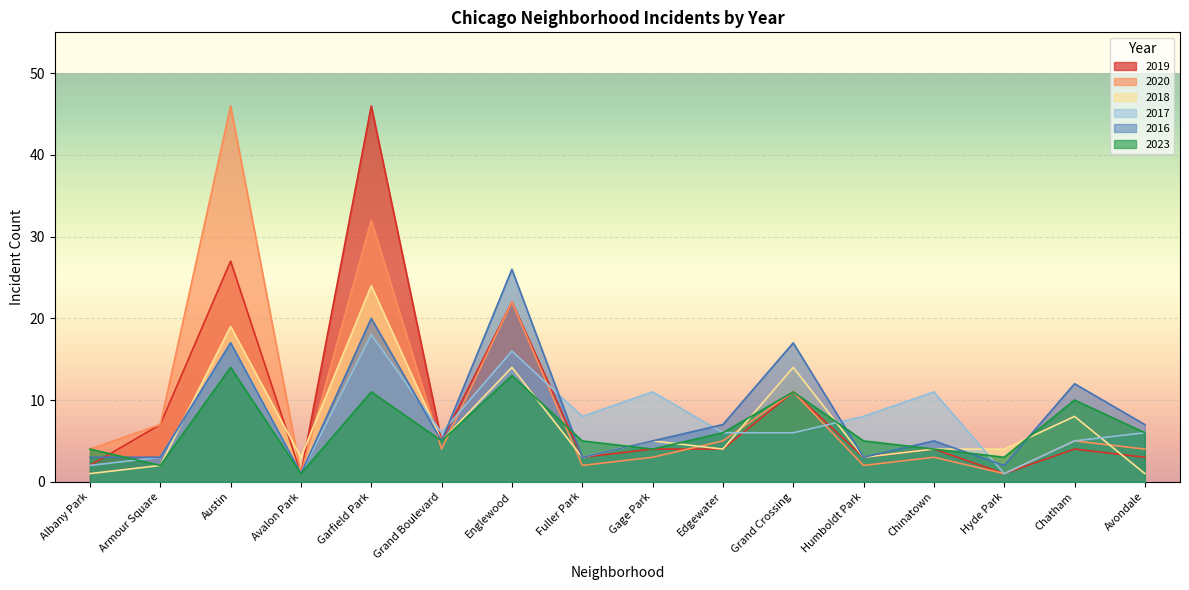

How many series are shown in this chart?

6